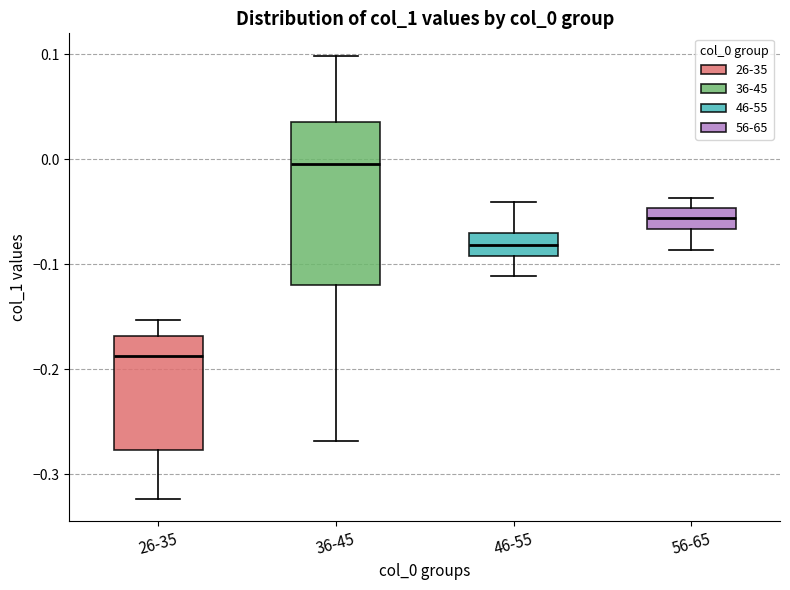

Where is the lower edge of the box for 56-65 on the y-axis? The values are not printed on the chart, so give them approximately, as read against the axis.

-0.07